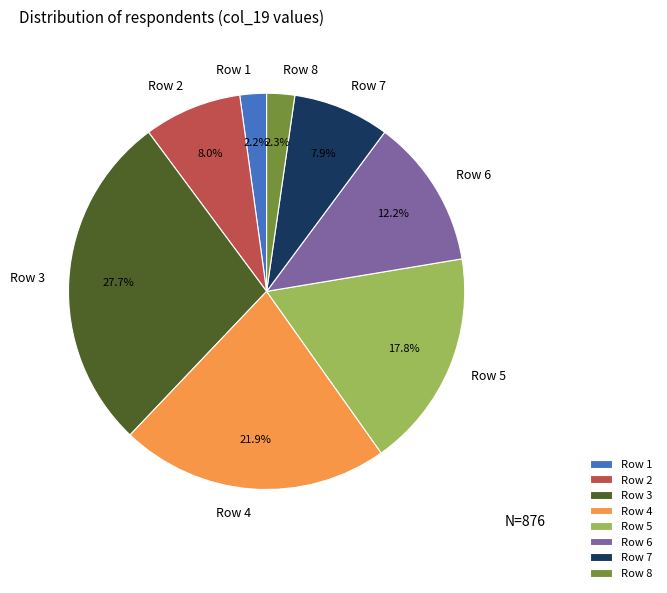

To the nearest percent, what portion does Row 2 represent?

8%